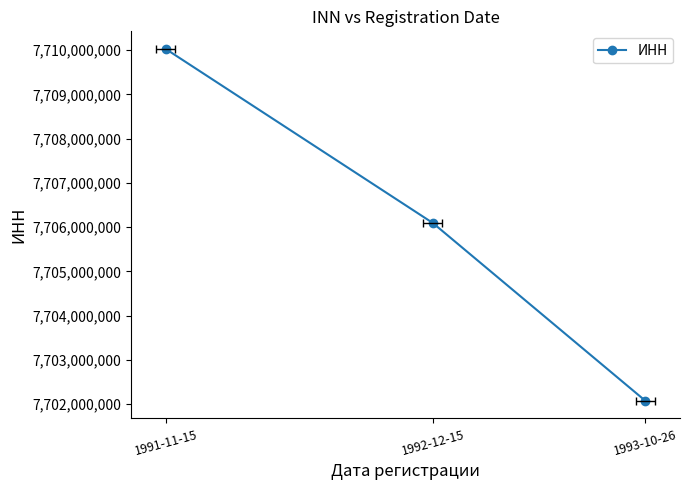

What is the greatest value displayed?

7710030411